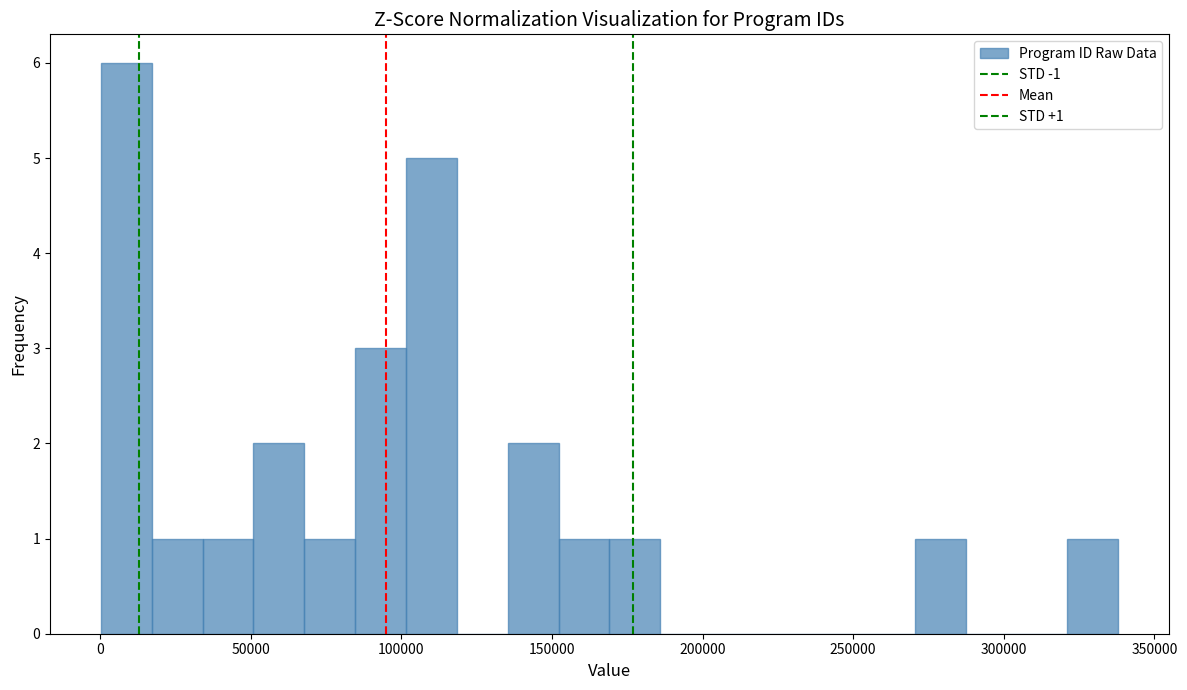

Read against the x-axis, roughly where is the centre of the tallest bar?

10000